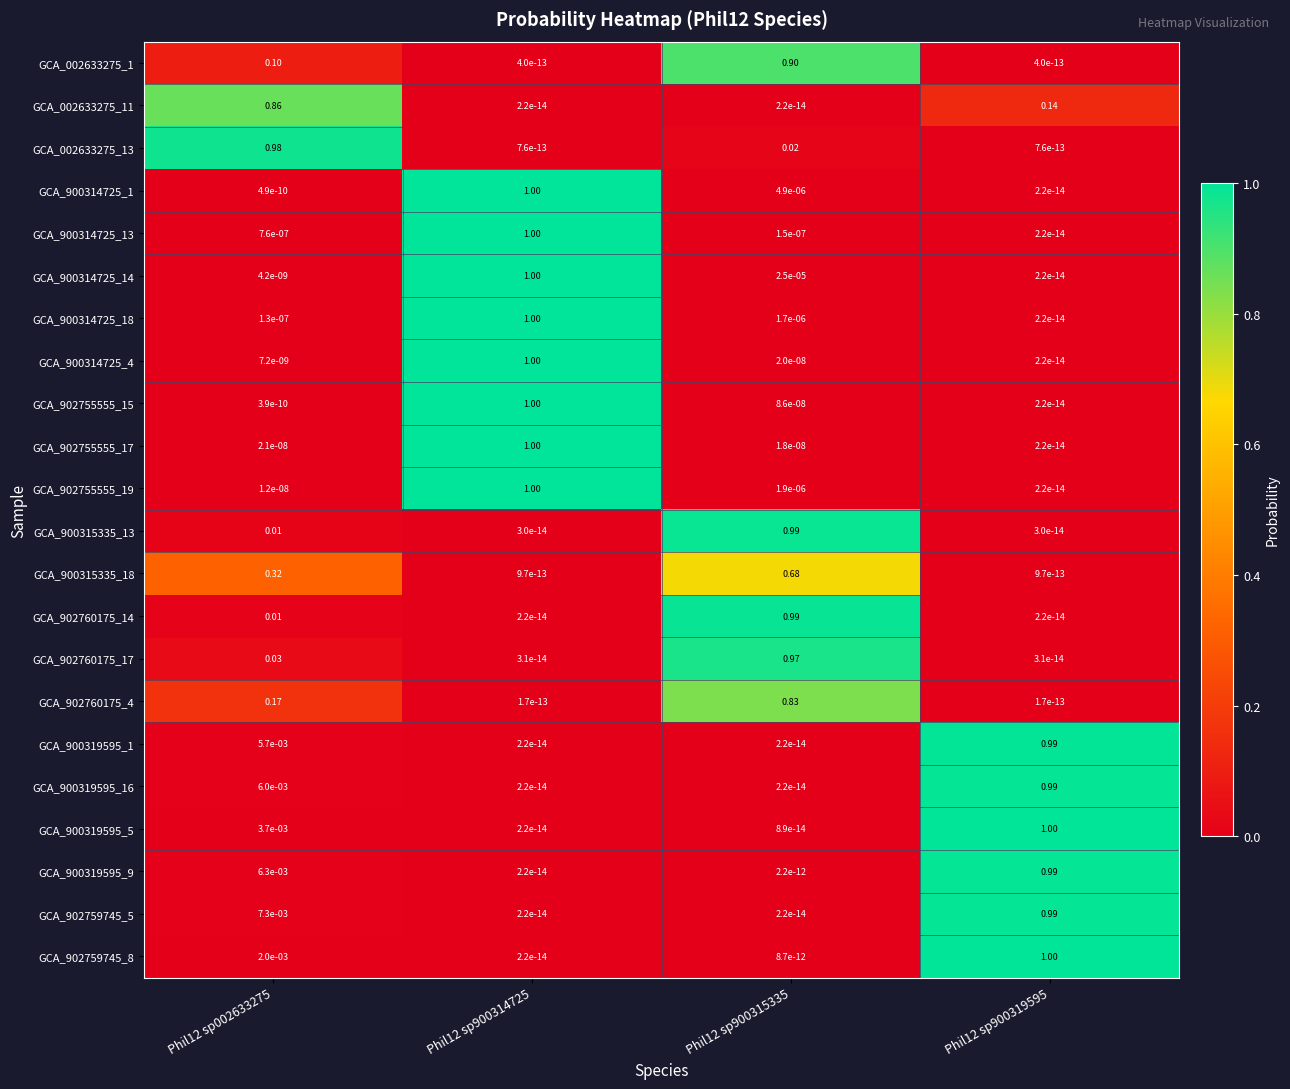

Is the value of GCA_900314725_14 at Phil12 sp900314725 greater than the value of GCA_900319595_1 at Phil12 sp900314725?

Yes